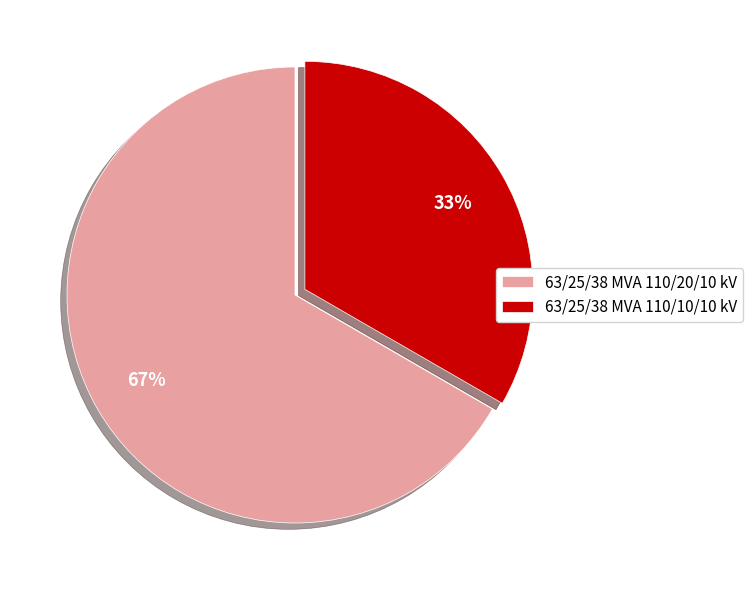

How many segments does this pie chart have?

2